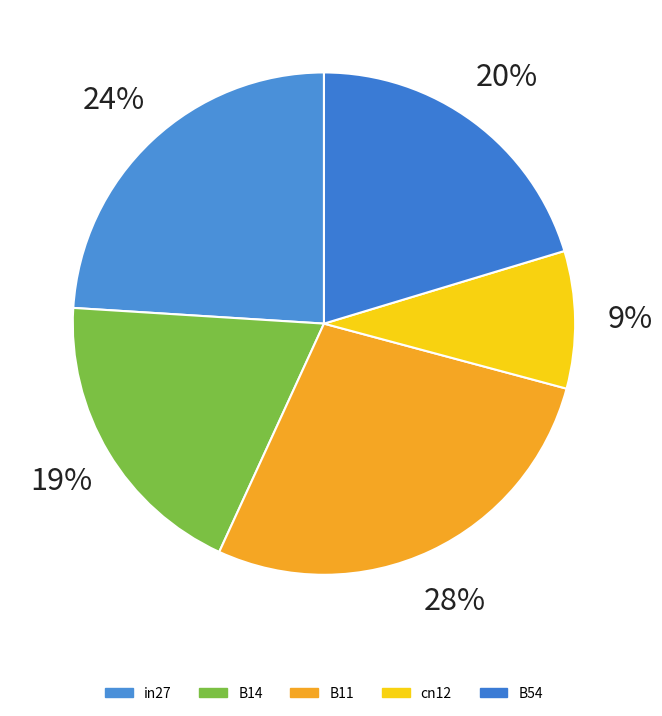

Count the number of slices in the pie.

5